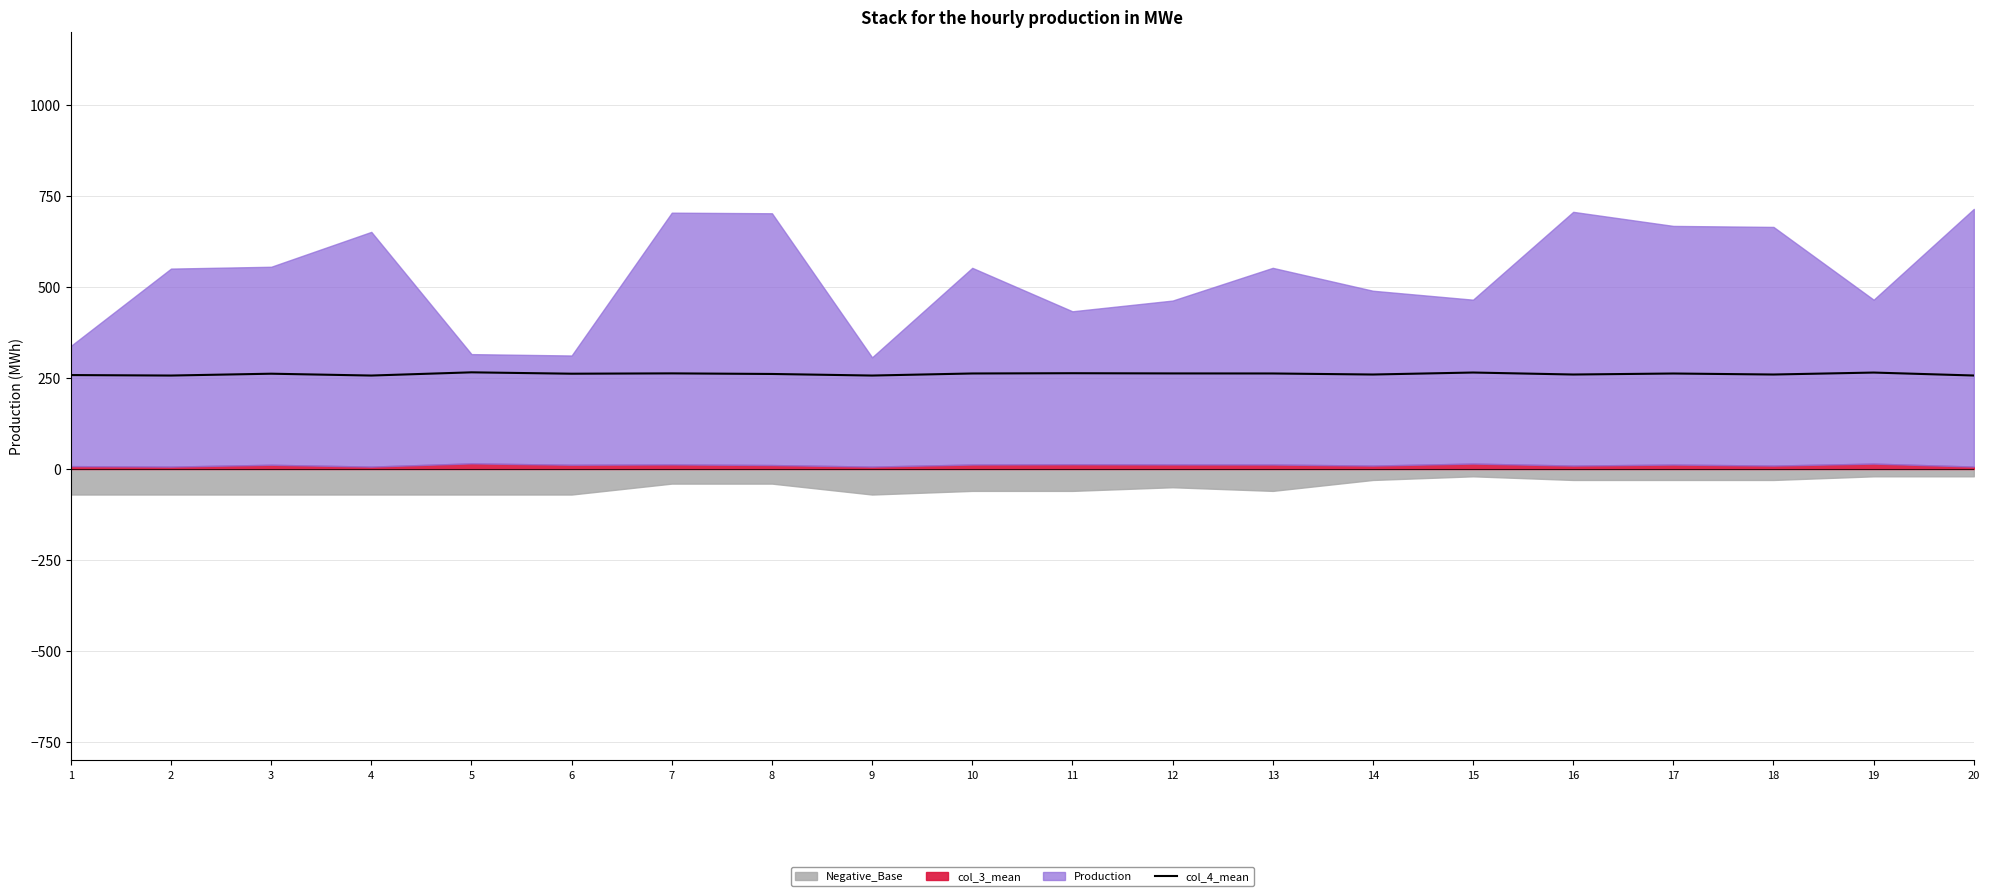

What is the average value?

260.9